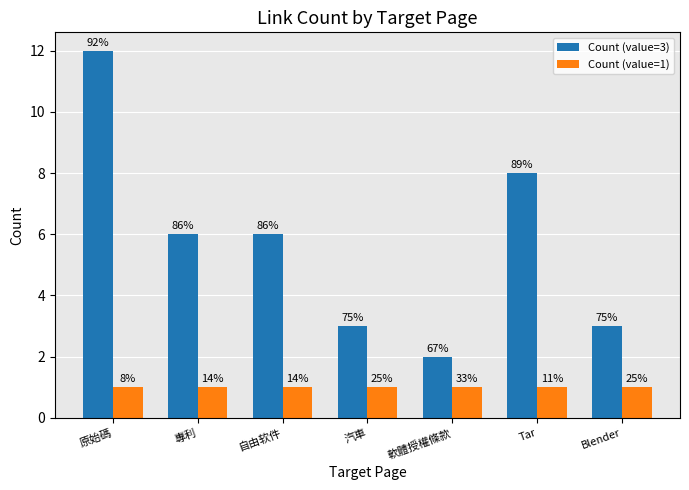

What is the maximum value for Count (value=1)?

1